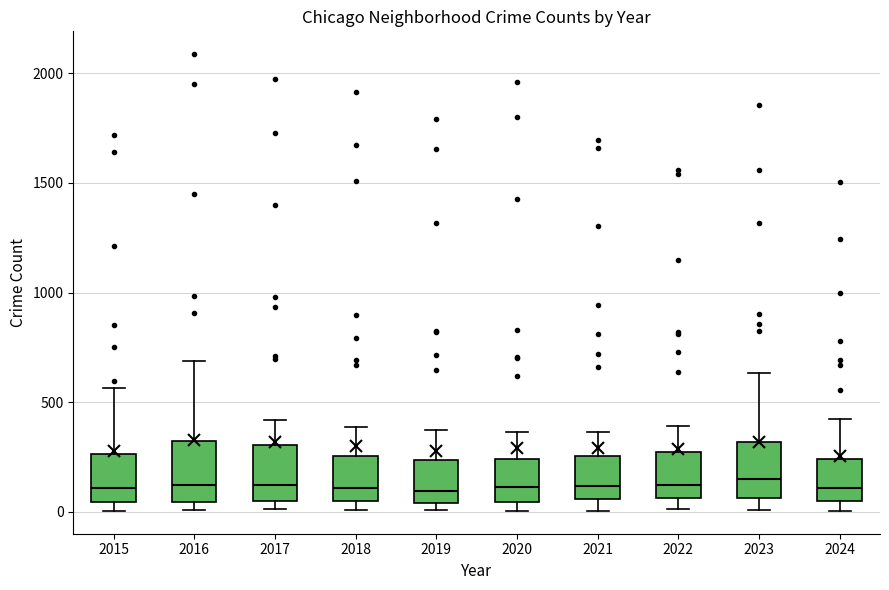

Reading left to right, transcribe this box plot: for each box, give where its median line is, the range the box spans, and where its two whiskers end, as read against the y-axis. The values are not printed on the chart, so give them approximately, as read against the axis.

2015: median 100, box 50 to 250, whiskers 0 to 550
2016: median 150, box 50 to 300, whiskers 0 to 700
2017: median 100, box 50 to 300, whiskers 0 to 400
2018: median 100, box 50 to 250, whiskers 0 to 400
2019: median 100, box 50 to 250, whiskers 0 to 400
2020: median 100, box 50 to 250, whiskers 0 to 350
2021: median 100, box 50 to 250, whiskers 0 to 350
2022: median 100, box 50 to 250, whiskers 0 to 400
2023: median 150, box 50 to 300, whiskers 0 to 650
2024: median 100, box 50 to 250, whiskers 0 to 400